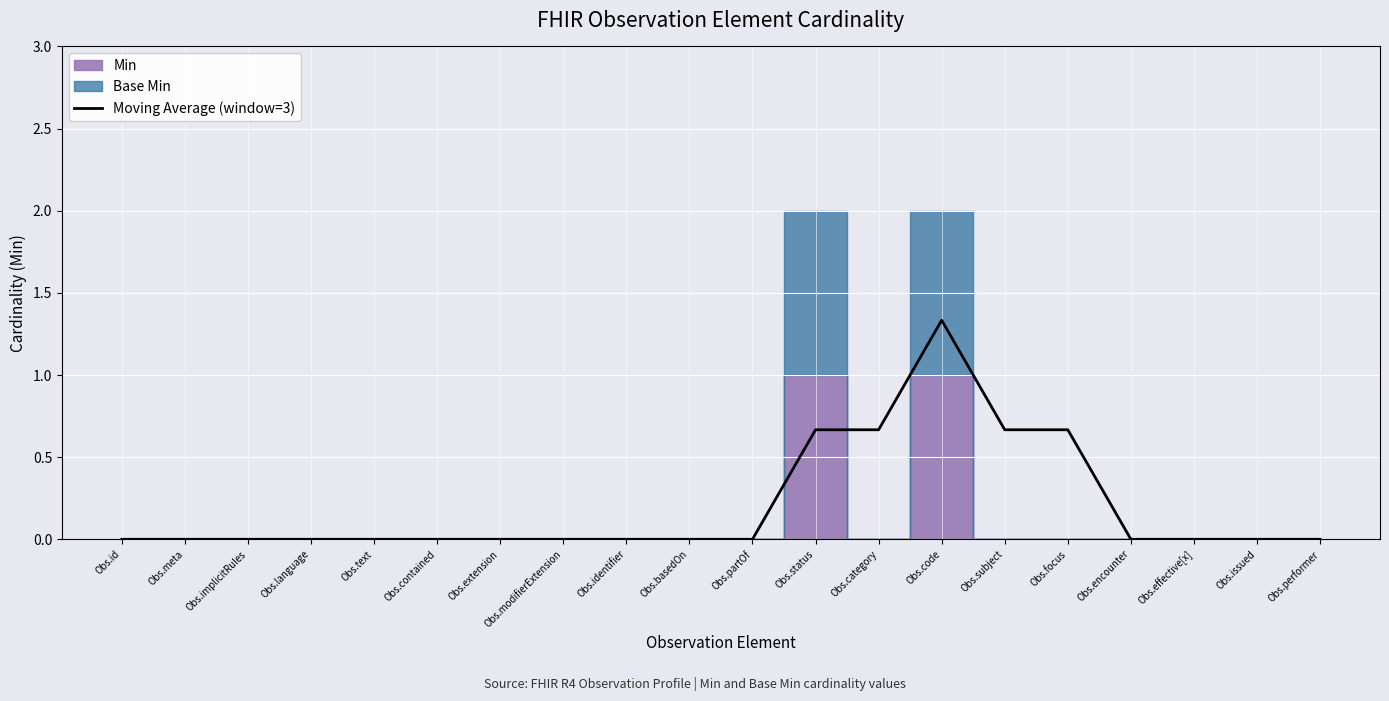

What is the average value?

0.2